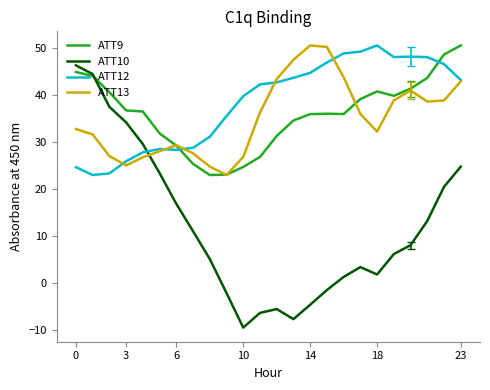

After their last crossing, which series has the higher values: ATT12 or ATT9?

ATT9